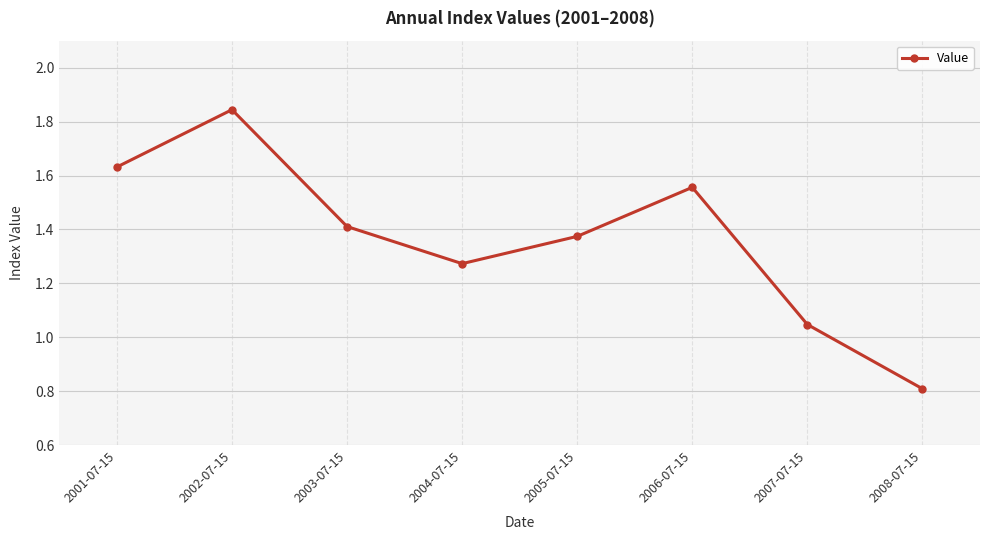

Where is the first local maximum?

2002-07-15